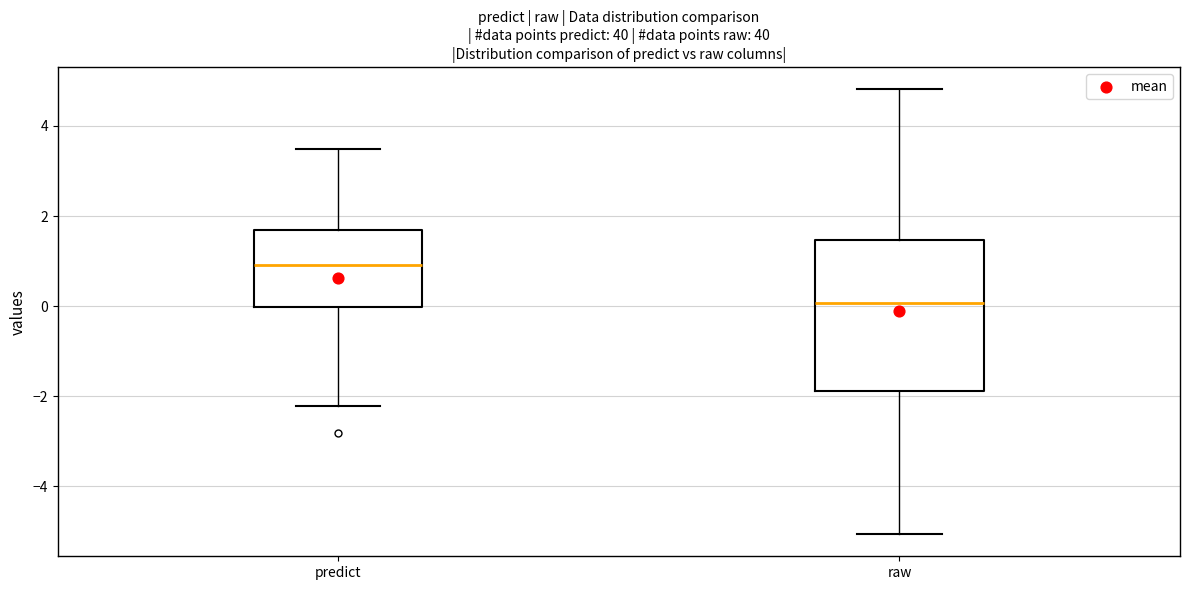

Where does the upper whisker of the box for raw end on the y-axis? The values are not printed on the chart, so give them approximately, as read against the axis.

4.8